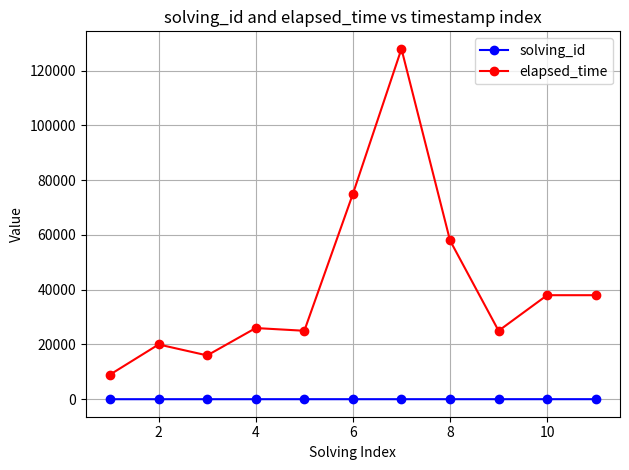

How many distinct data groups are displayed?

2